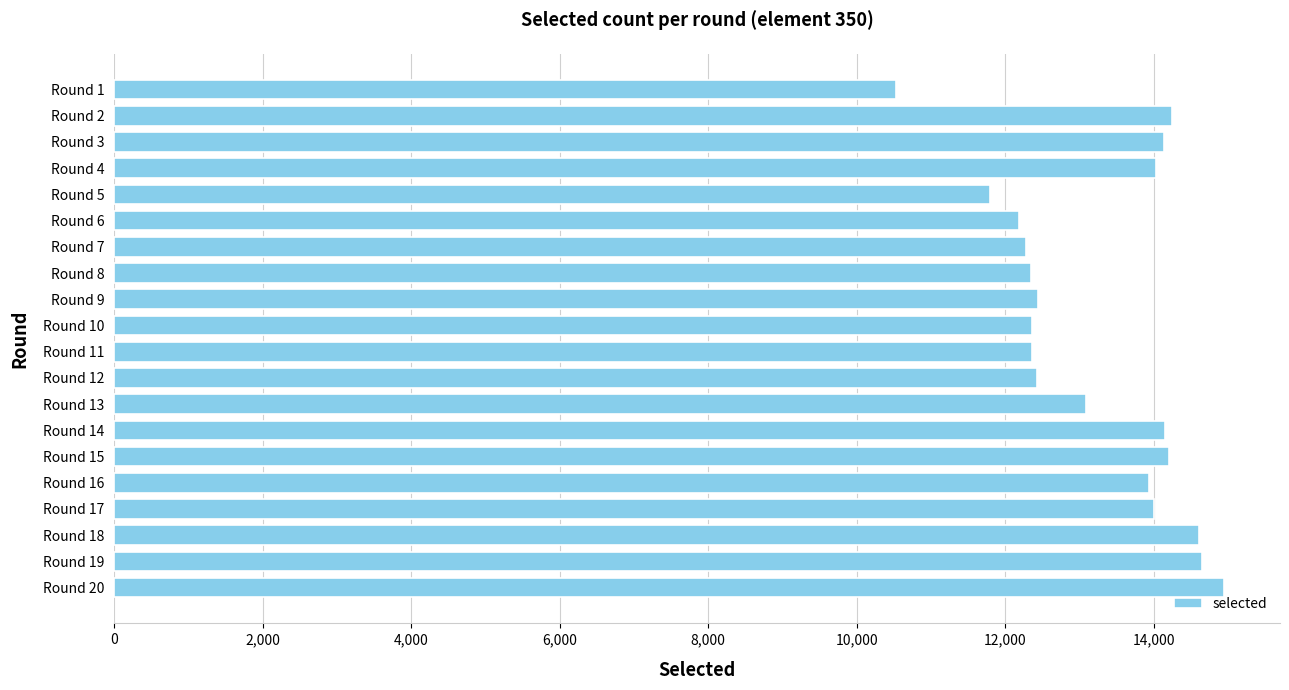

How many bars are there in total?

20